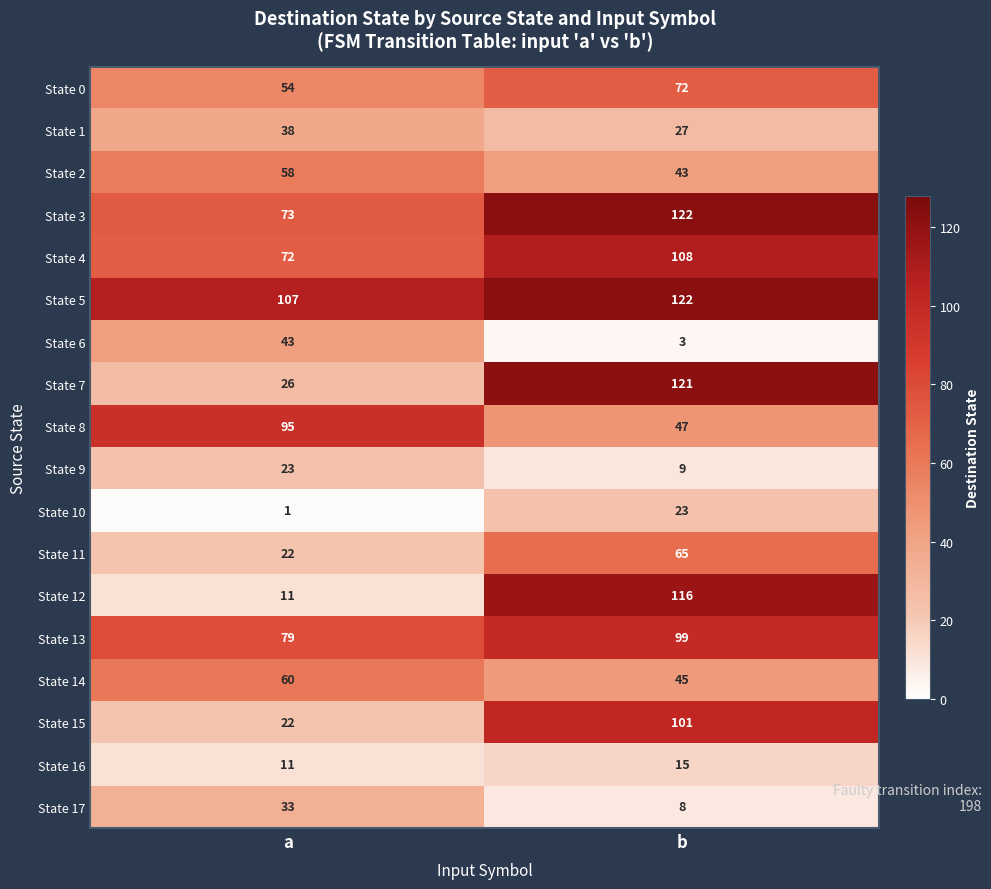

What is the average value of the State 16 series?

13